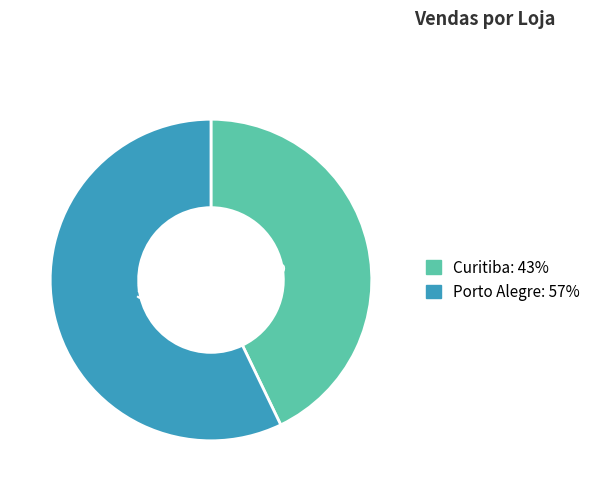

Is it true that Curitiba is 43% of the pie?

True